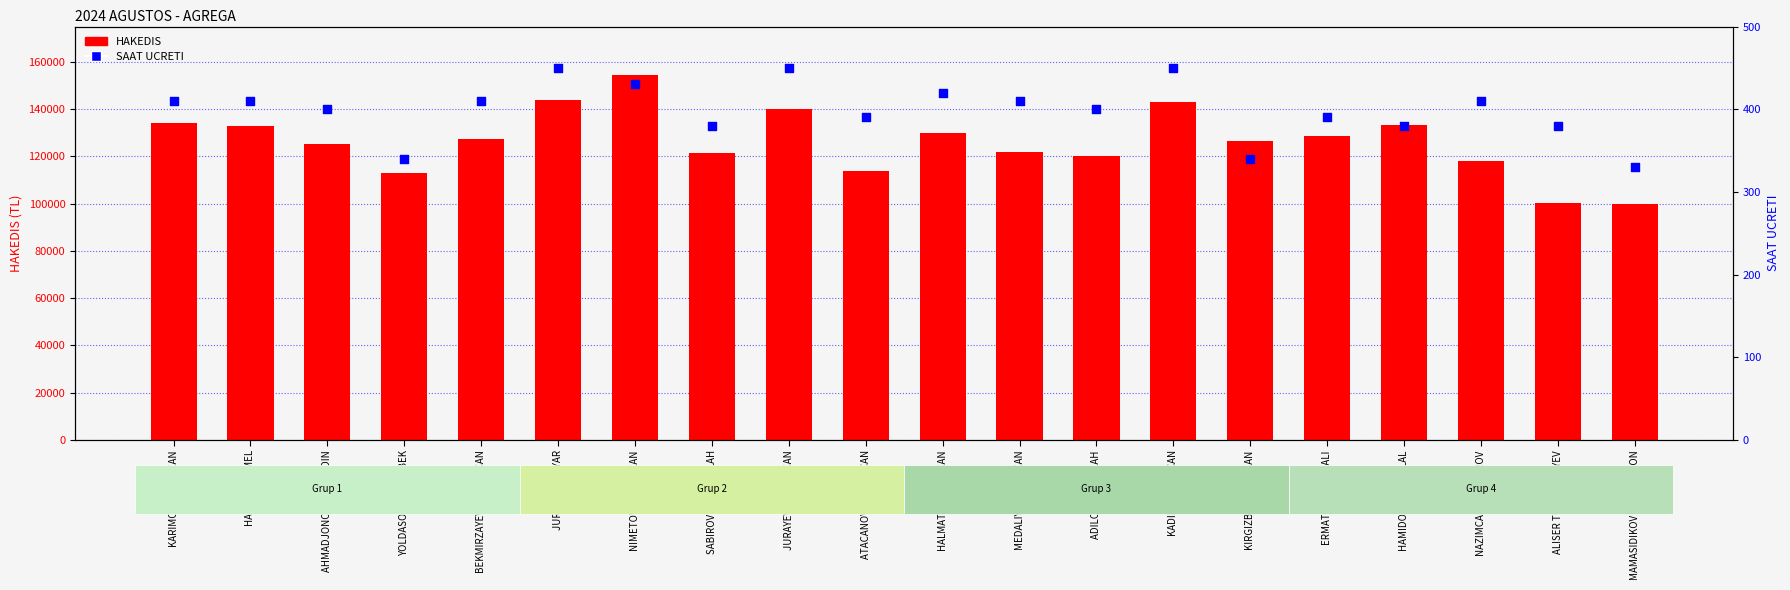

What are all the series names shown in the legend?

HAKEDIS, SAAT UCRETI